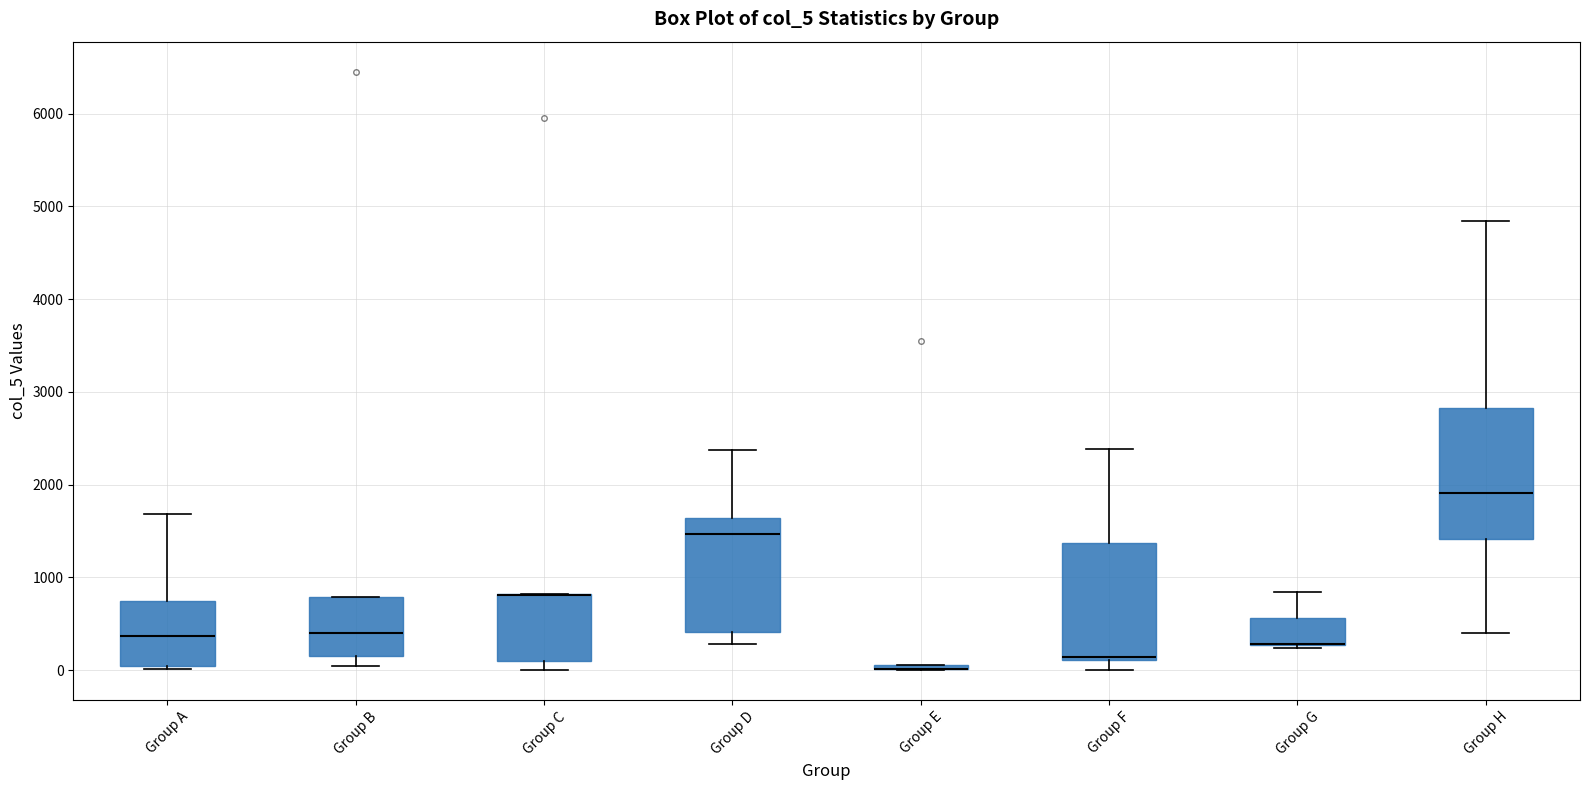

Where does the upper whisker of the box for Group H end on the y-axis? The values are not printed on the chart, so give them approximately, as read against the axis.

4800